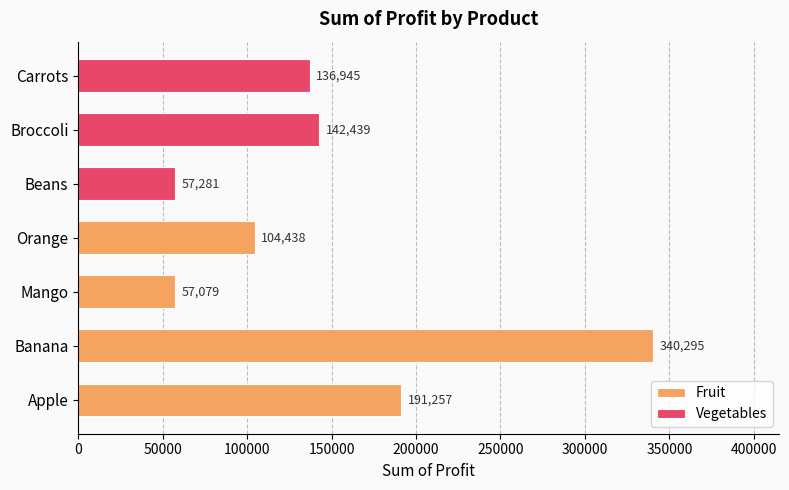

What is the approximate value at Mango, to the nearest 10?

57080